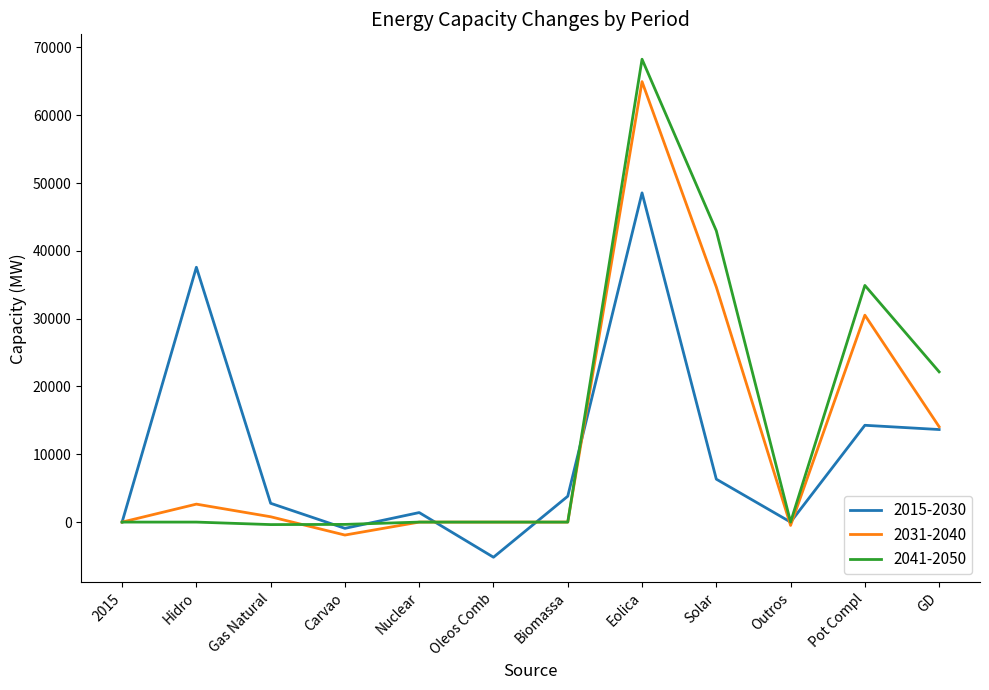

Which series has the largest range (max minus min)?

2041-2050